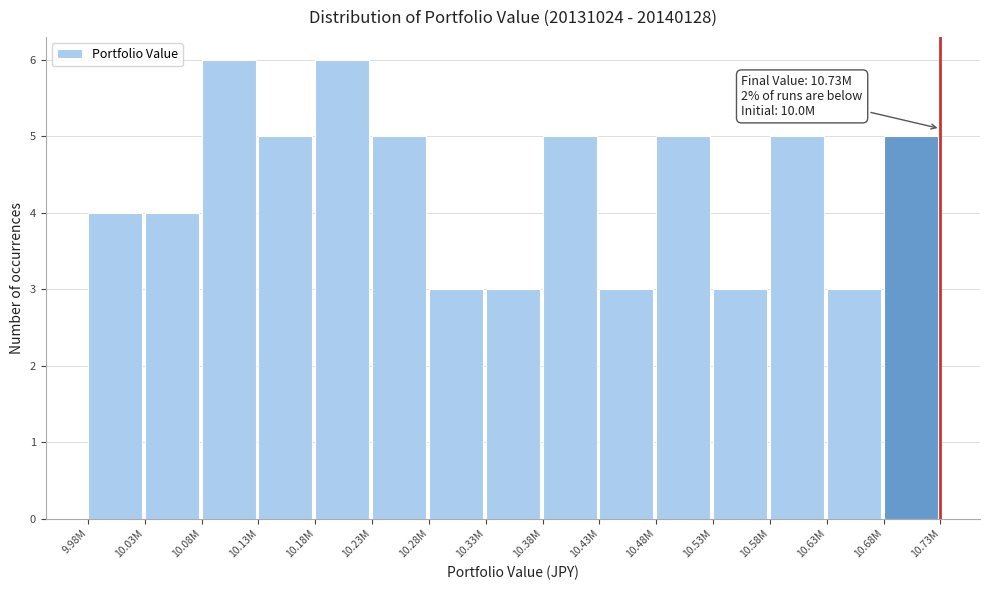

Reading left to right, extract all data points from this chart.

9.98M=4	10.03M=4	10.08M=6	10.13M=5	10.18M=6	10.23M=5	10.28M=3	10.33M=3	10.38M=5	10.43M=3	10.48M=5	10.53M=3	10.58M=5	10.63M=3	10.68M=5